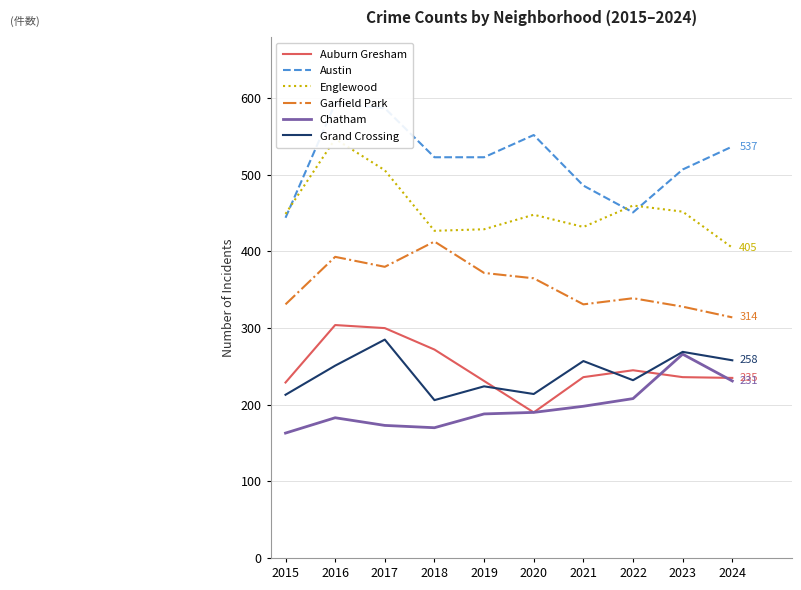

How many categories are shown in the chart?

10